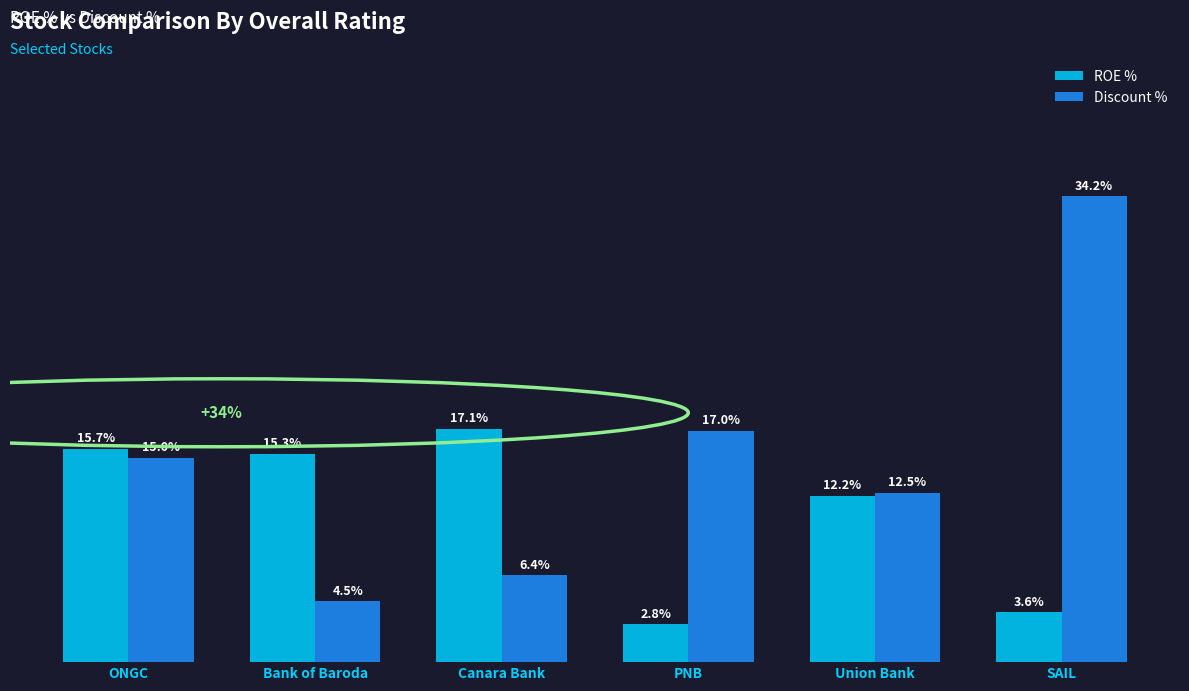

Which label corresponds to the smallest value in the chart?

PNB